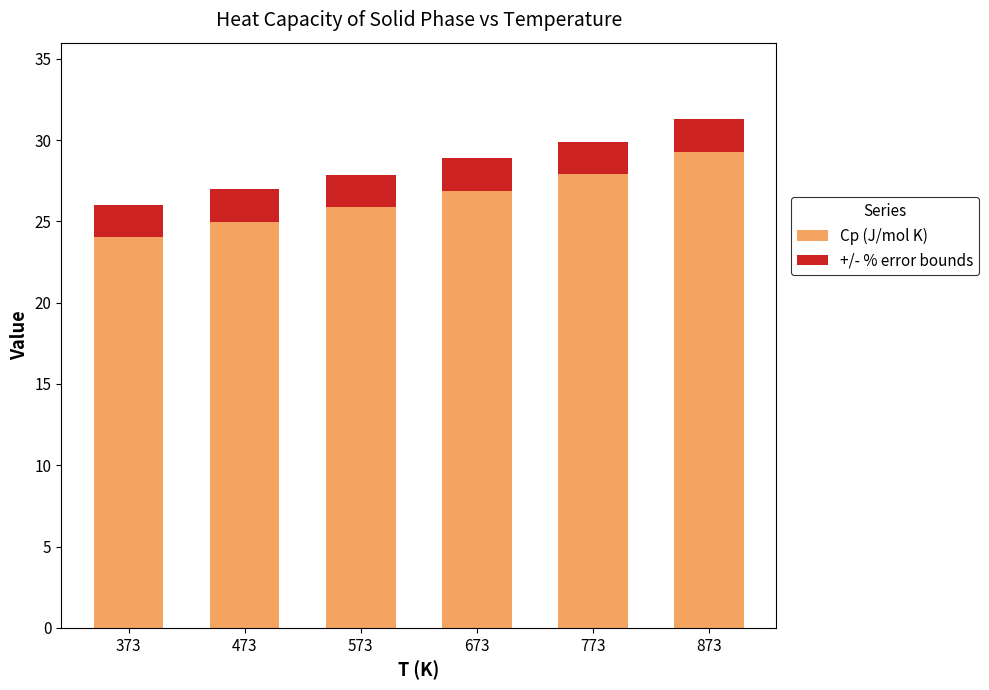

What is the total value across all series at 473?

27.0